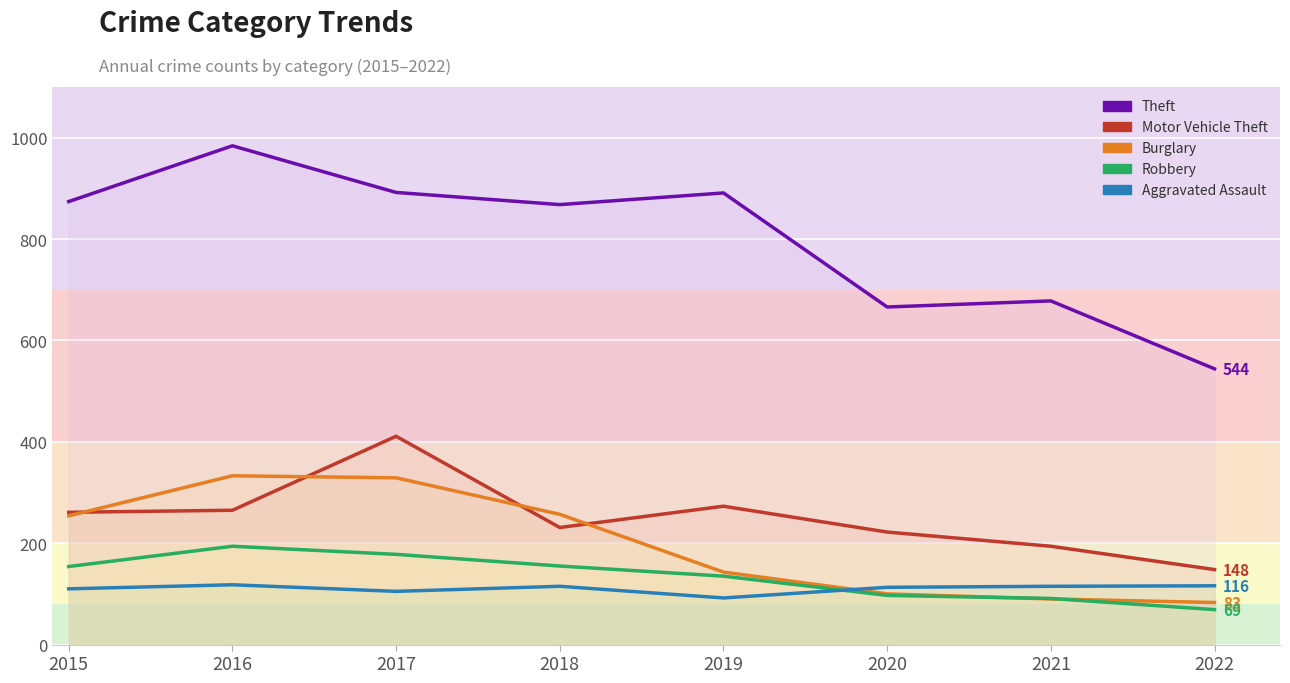

How many intersections are there between Robbery and Burglary?

2